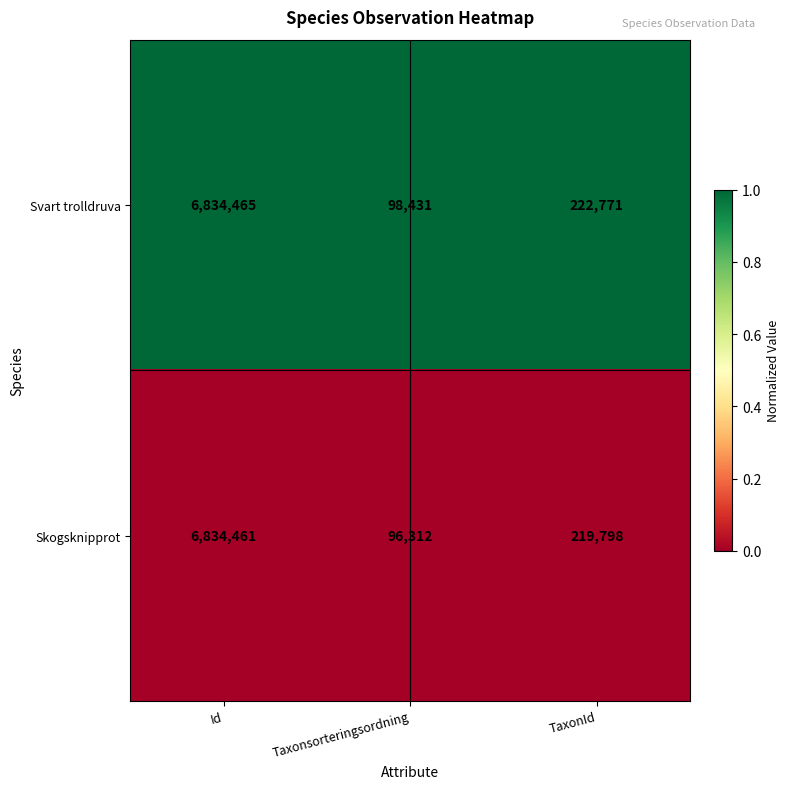

Which series changed the most between Id and TaxonId?

Skogsknipprot